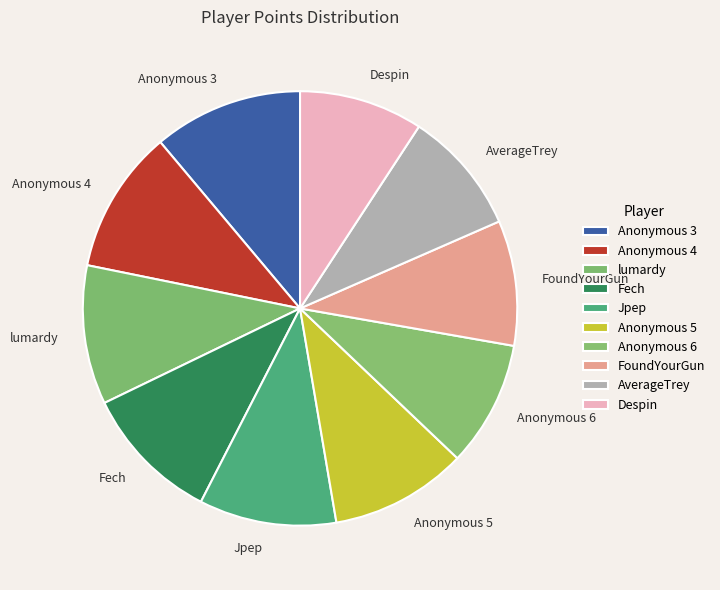

Combined, do Fech and Anonymous 6 account for over 50%?

No